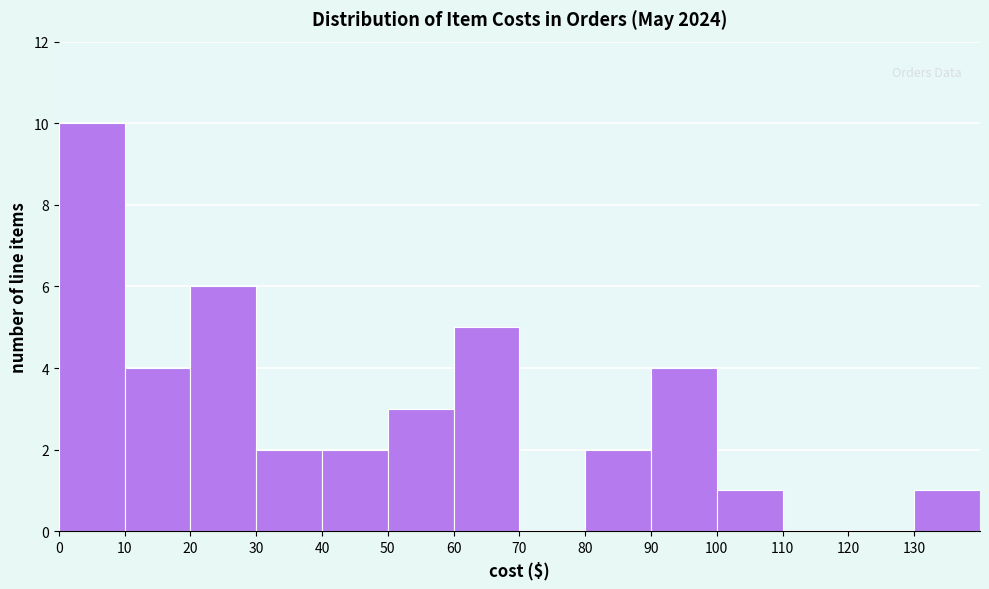

Over which range of the x-axis is the bar tallest?

0 to 10